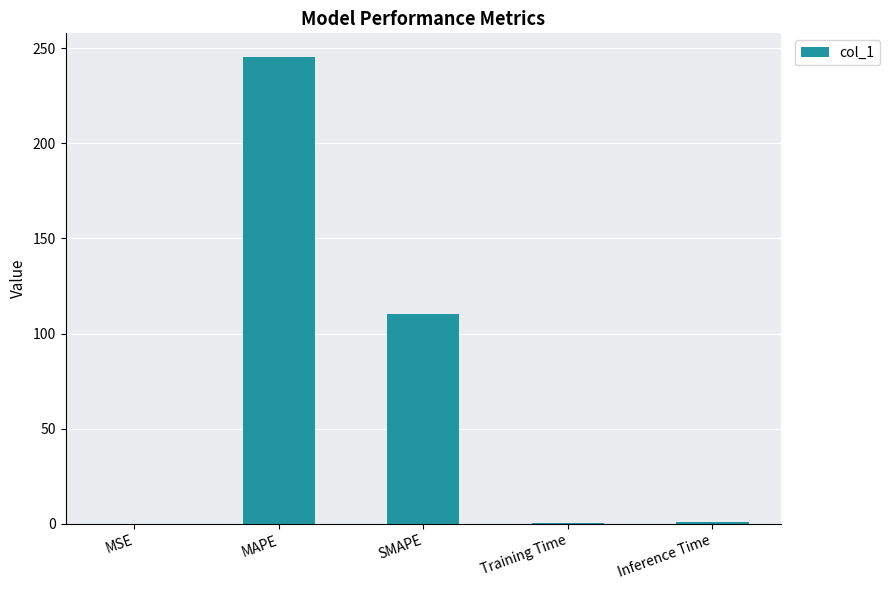

Which has a higher value, SMAPE or Training Time?

SMAPE